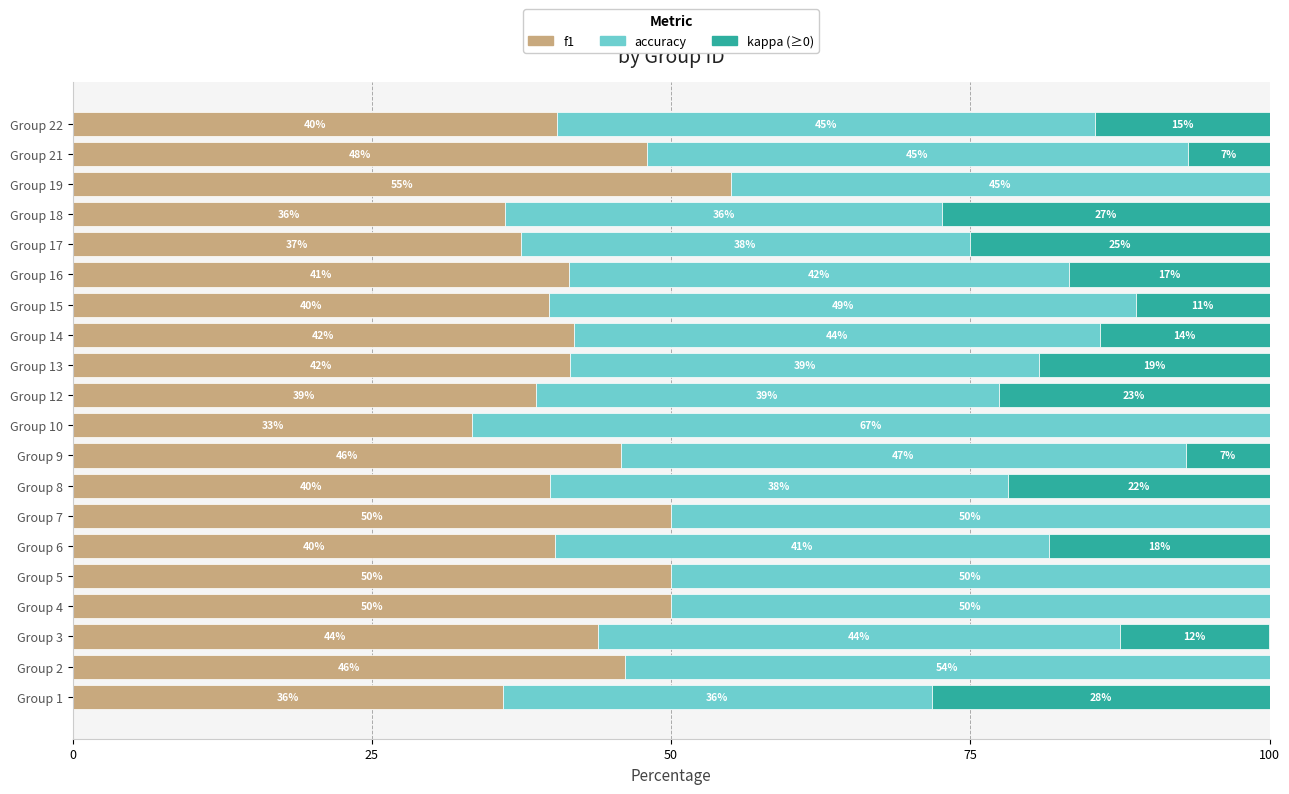

Is it true that f1 equals 82.9 at Group 21?

False